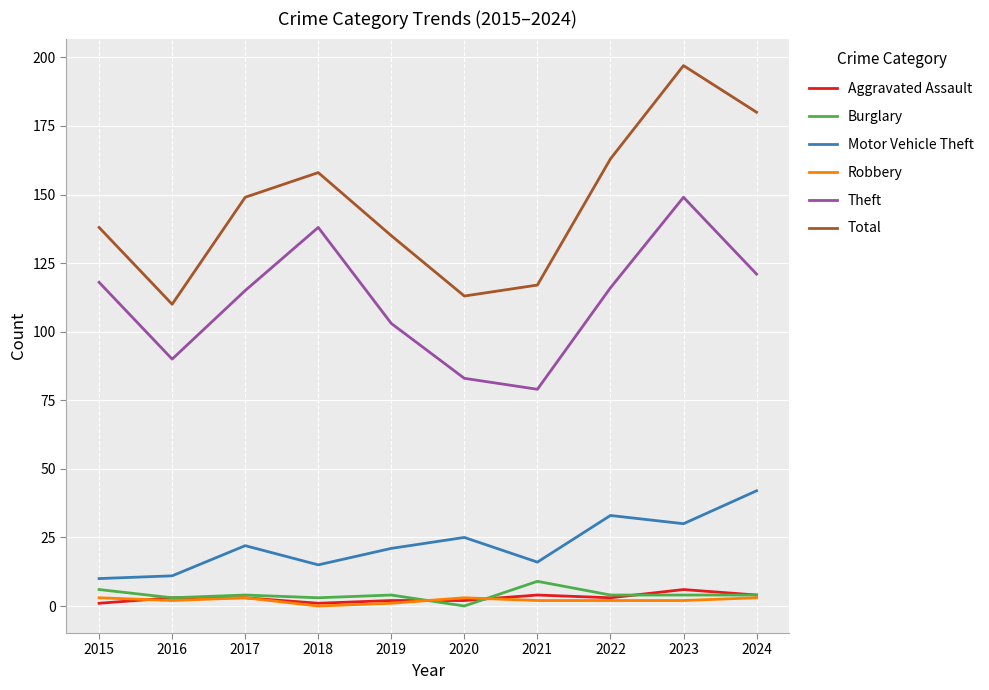

Which label corresponds to the largest value in the chart?

2023